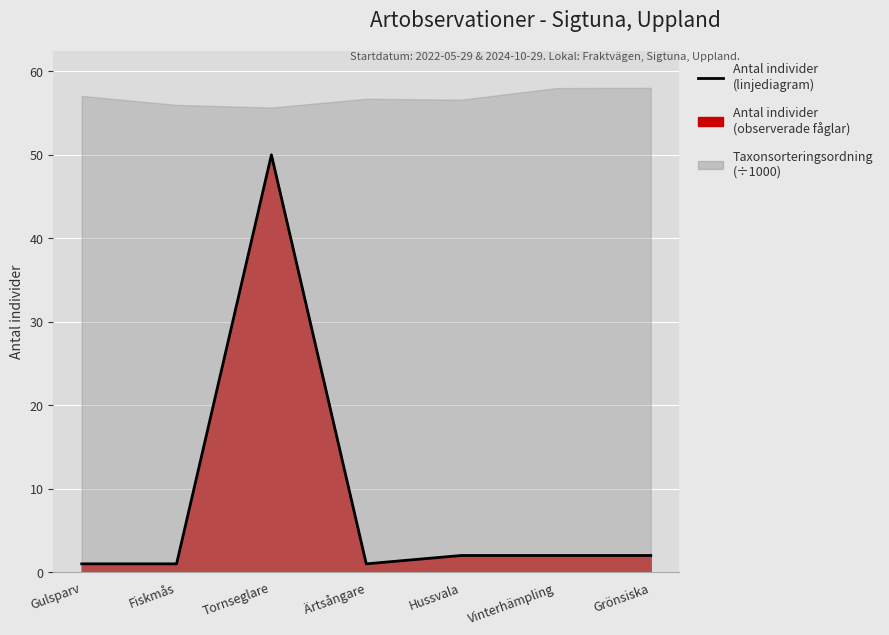

List the labels in order of value, smallest first.

Gulsparv, Fiskmås, Ärtsångare, Hussvala, Vinterhämpling, Grönsiska, Tornseglare